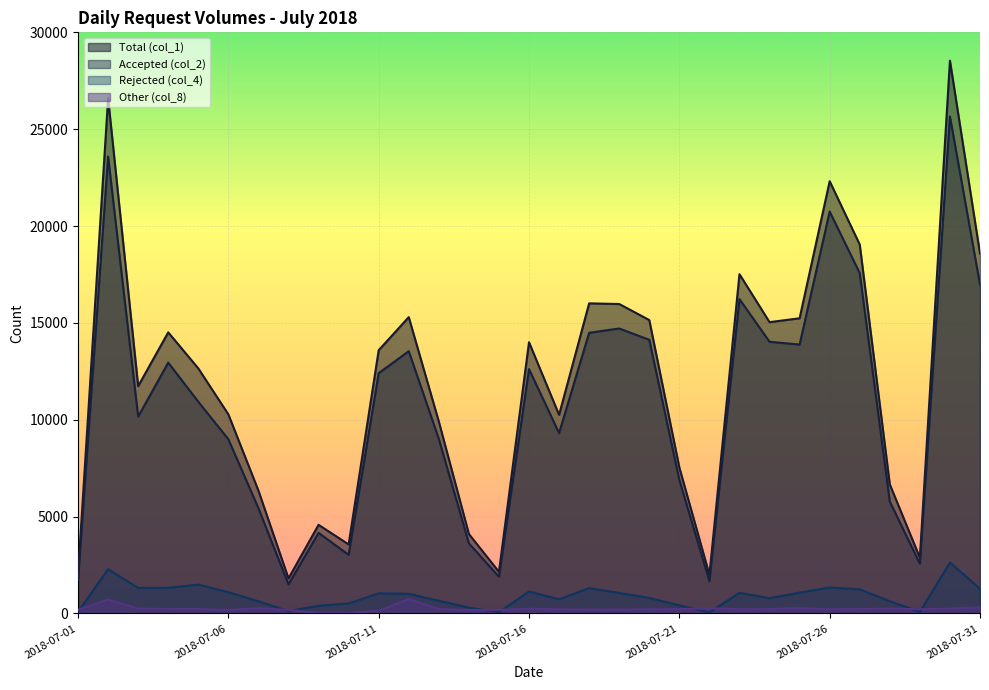

Reading left to right, list all the values displayed in this chart.

Total (col_1): 2003	26597	11736	14513	12652	10280	6343	1811	4578	3567	13591	15298	9909	4104	2150	14003	10256	16009	15976	15147	7537	1998	17515	15040	15240	22313	19045	6663	2877	28537	18581
Accepted (col_2): 1728	23589	10164	12950	10929	8996	5435	1504	4163	3029	12407	13540	9016	3623	1895	12615	9312	14491	14713	14128	6894	1670	16229	14026	13883	20748	17570	5777	2571	25656	16980
Rejected (col_4): 85	2290	1320	1325	1492	1101	631	123	398	517	1041	1015	659	300	71	1136	733	1309	1059	803	417	62	1066	790	1076	1343	1246	634	82	2633	1281
Other (col_8): 190	718	252	238	231	183	277	184	17	21	143	743	234	181	184	252	211	209	204	216	226	266	220	224	281	222	229	252	224	248	320